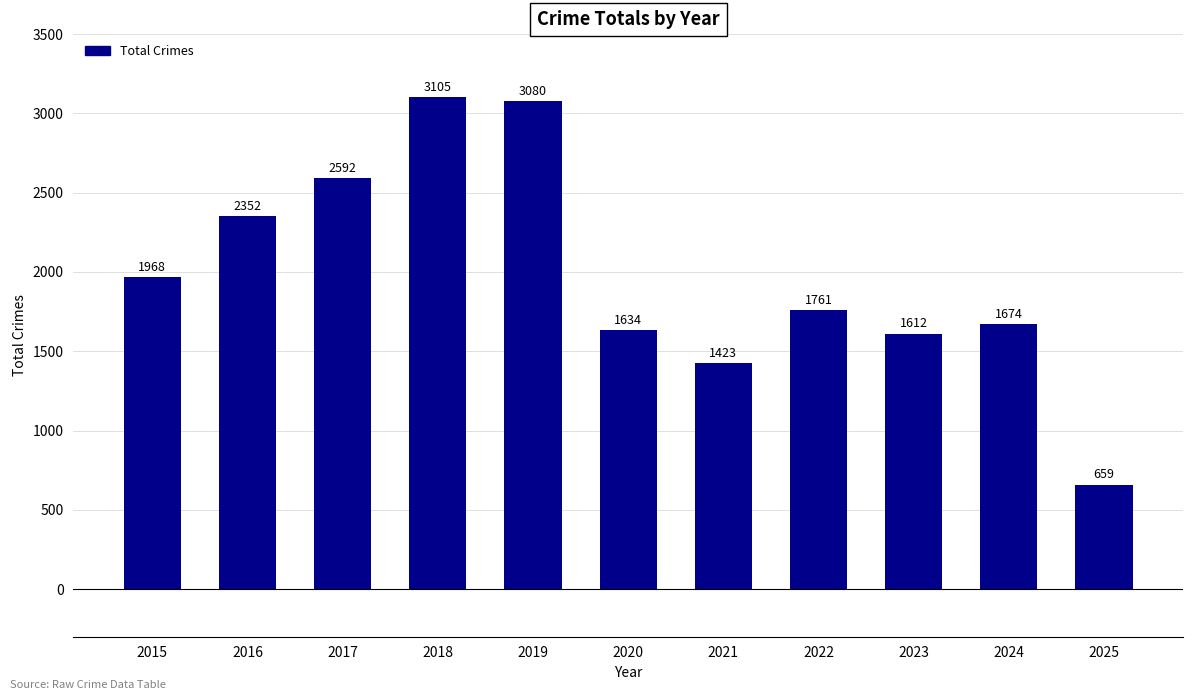

What is the value of the 10th bar from the left?

1674